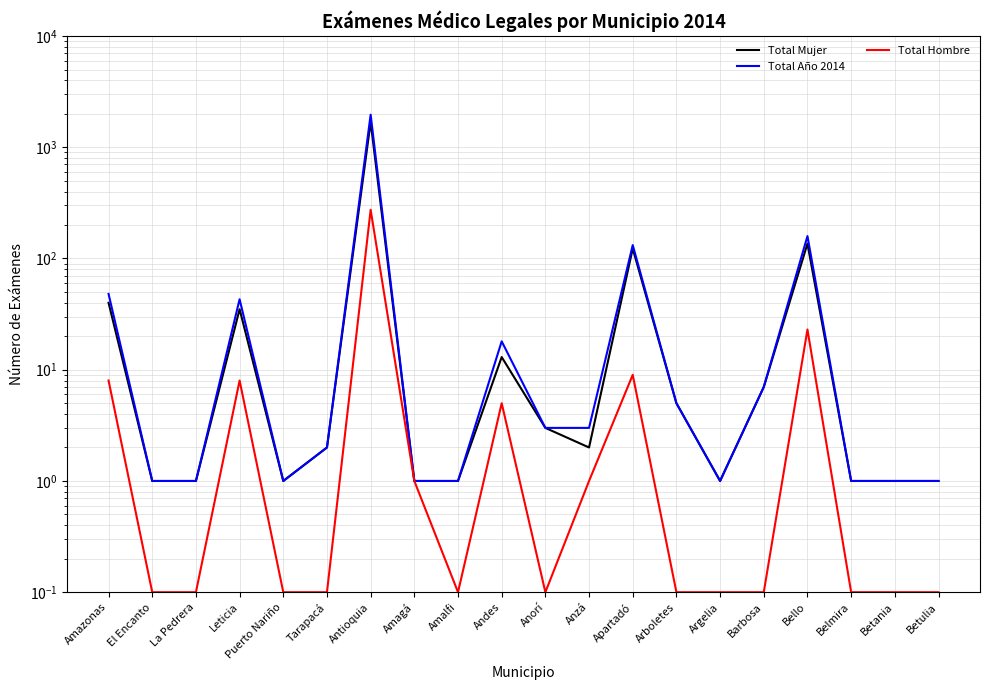

True or false: Total Mujer and Total Hombre intersect in this chart.

False